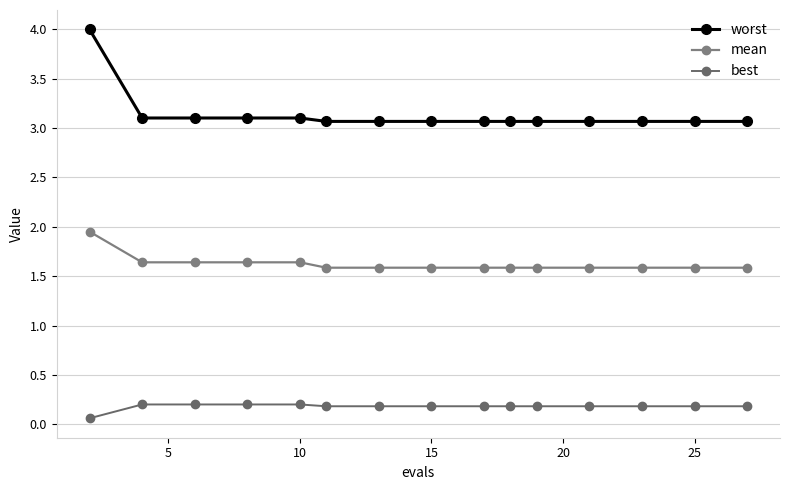

Does the chart display data point markers on the line(s)?

Yes